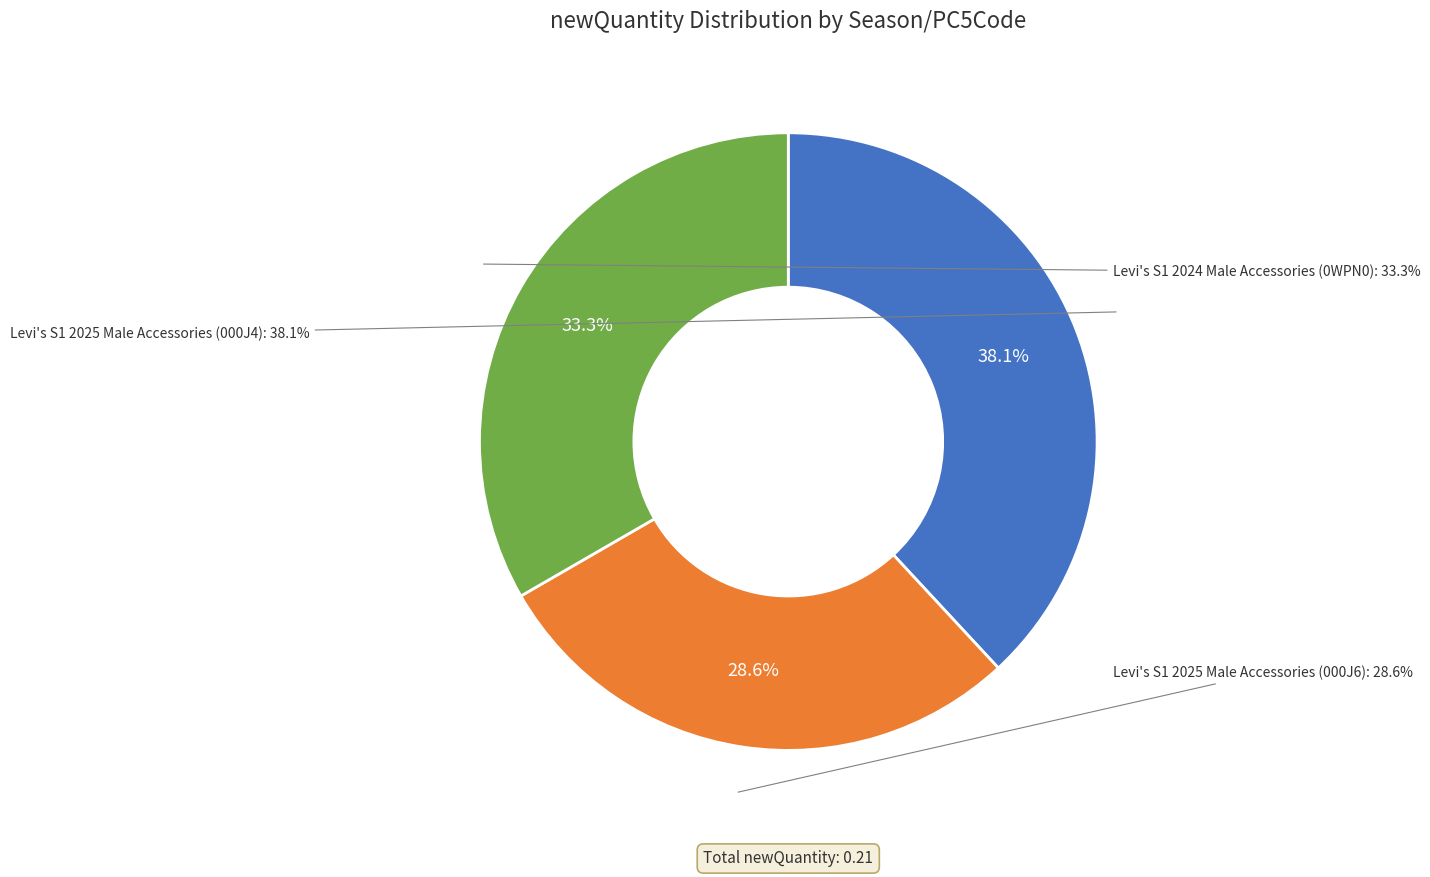

To the nearest percent, what portion does Levi's S1 2025 Male Accessories (000J4) represent?

38%